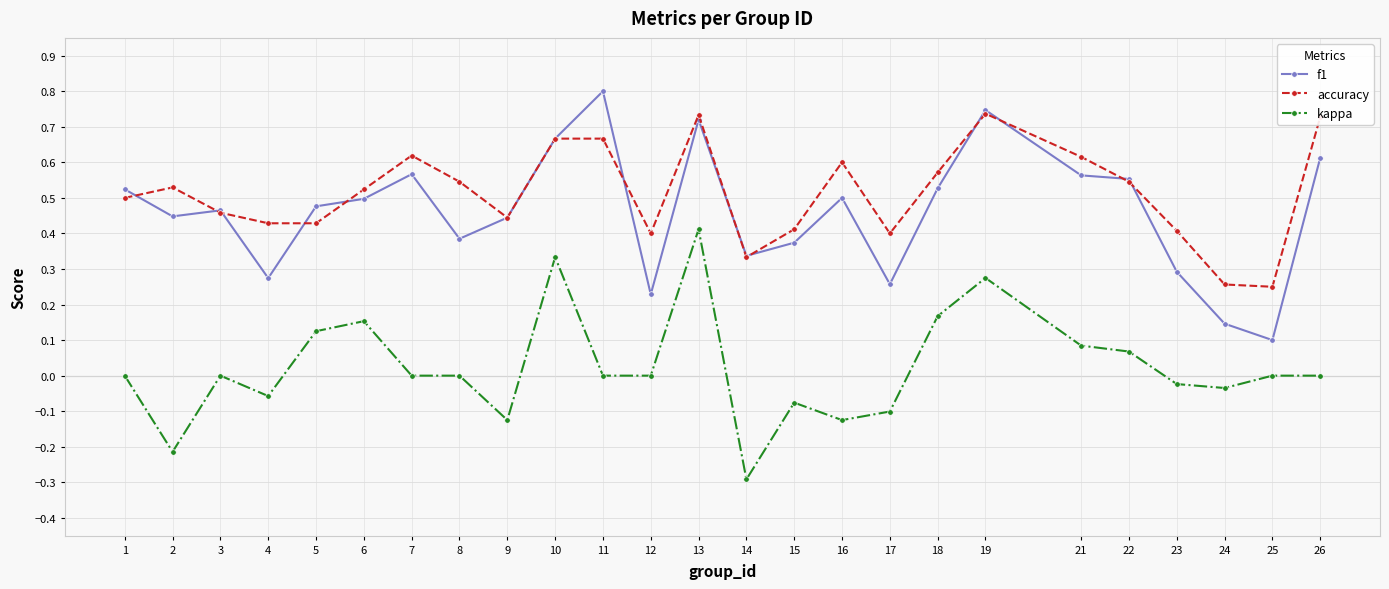

What are all the series names shown in the legend?

f1, accuracy, kappa